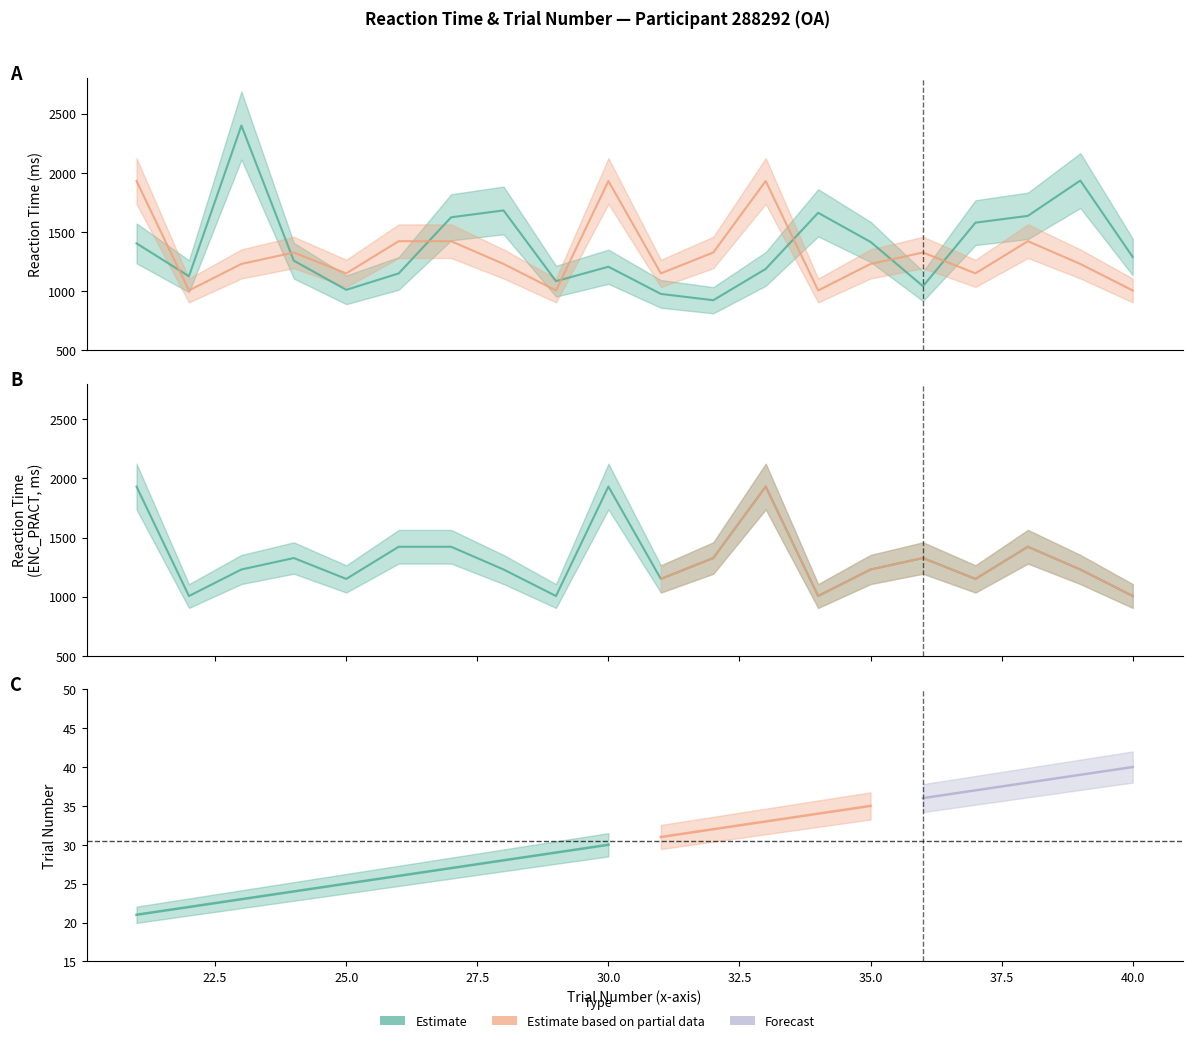

At which label is ENC_PRACT Mean RT closest to 1468?

26